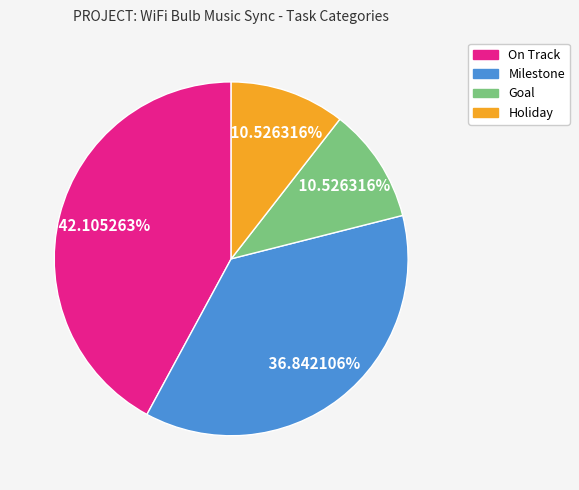

Which slice is the largest?

On Track